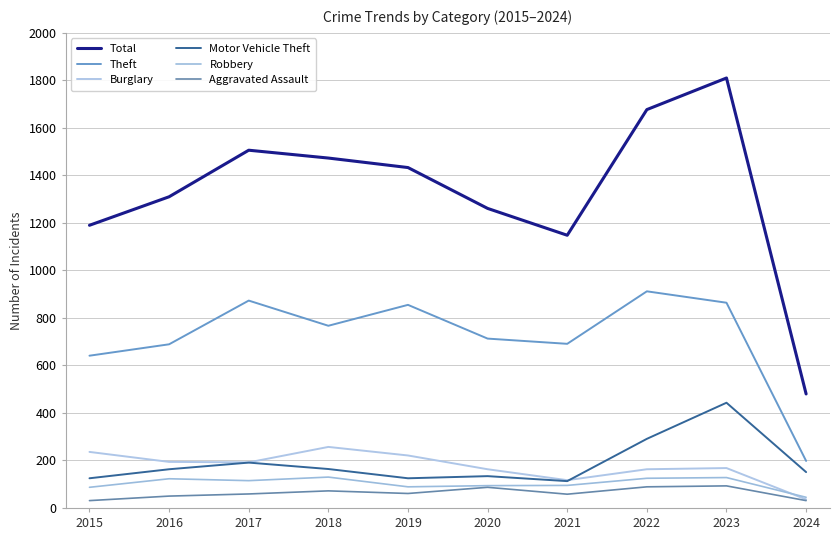

Is this an area chart (filled region under the line)?

No